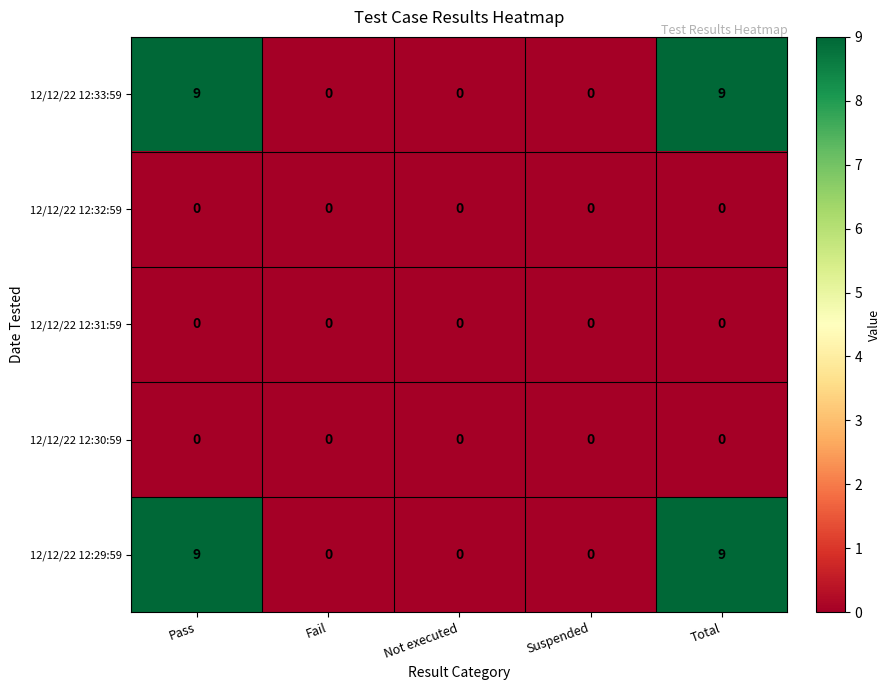

What is the sum of the 12/12/22 12:29:59 values at Pass and Suspended?

9